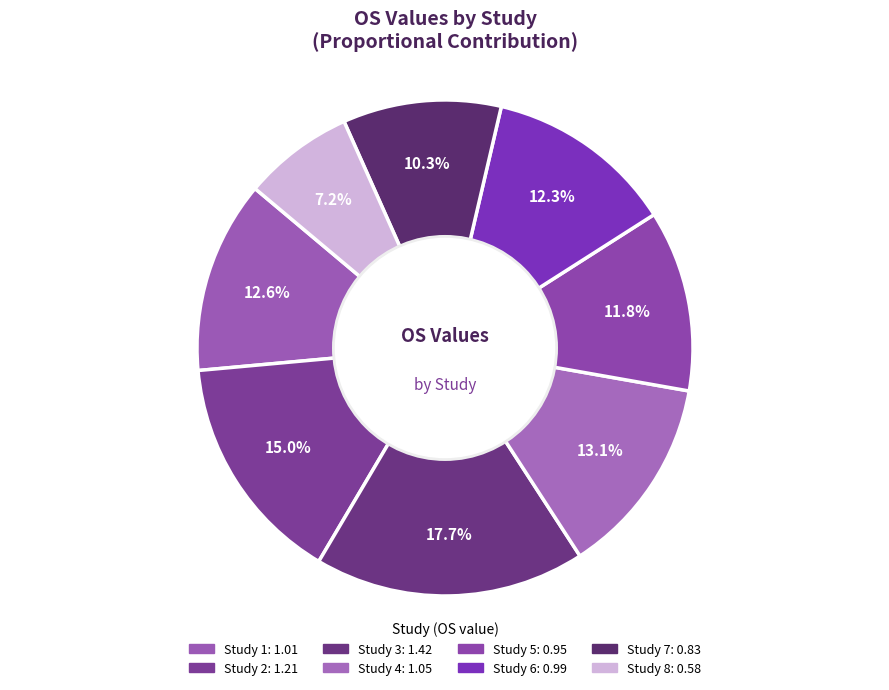

Is Study 4 the majority of the pie?

No